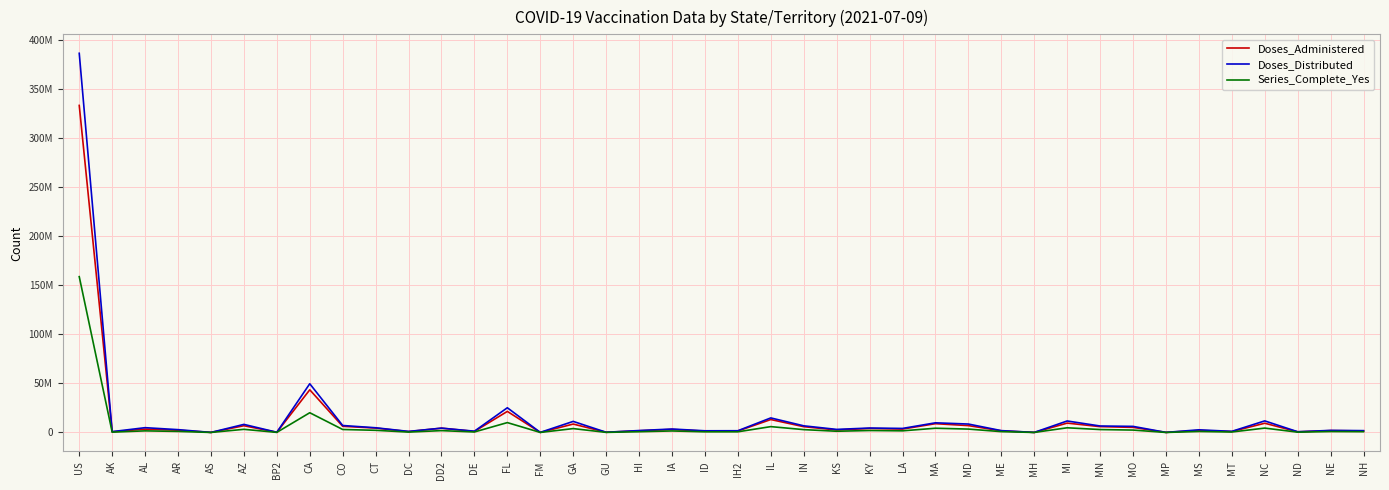

What is the value of the Doses_Administered point at the 33rd from the left?

5186422